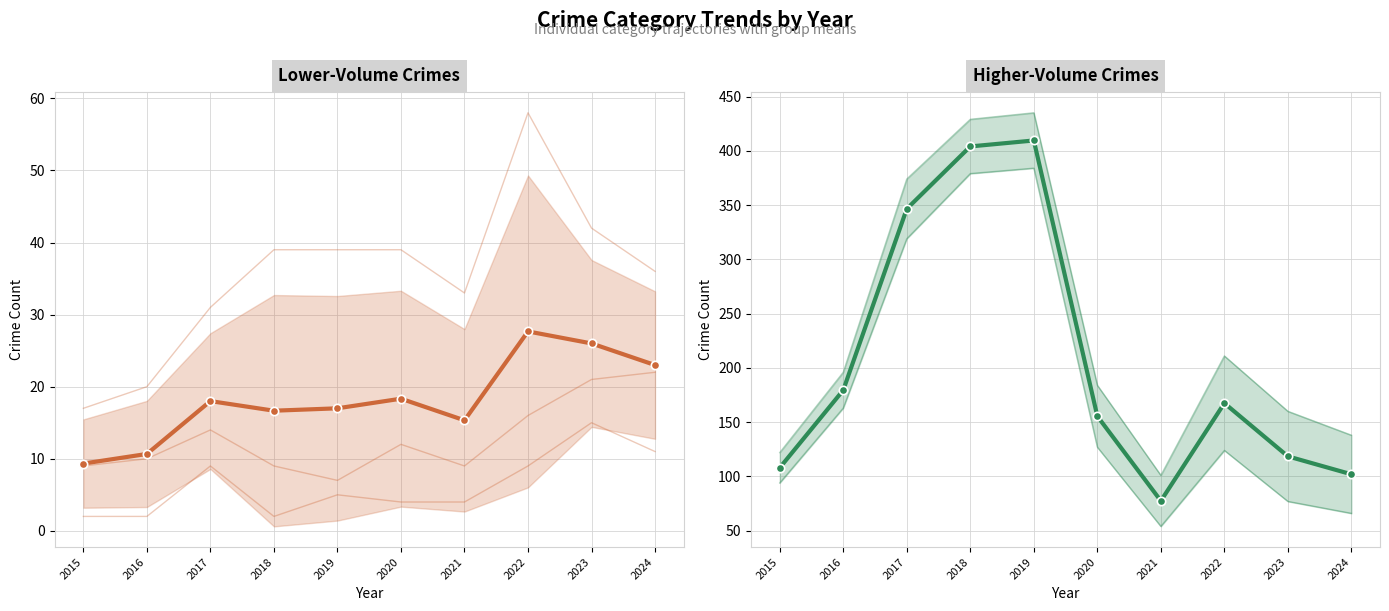

Rank the categories by Higher-Volume Crimes value from lowest to highest.

2021, 2024, 2015, 2023, 2020, 2022, 2016, 2017, 2018, 2019